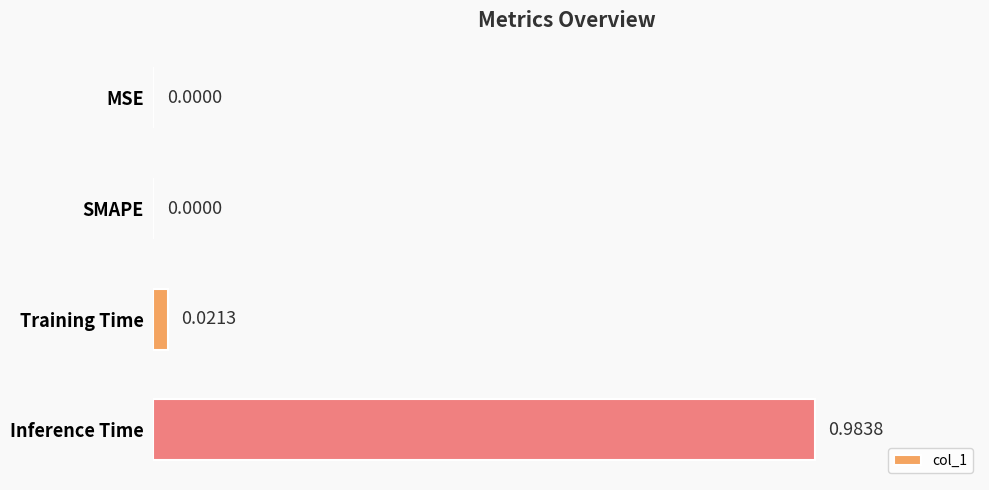

Between Inference Time and Training Time, which is larger?

Inference Time